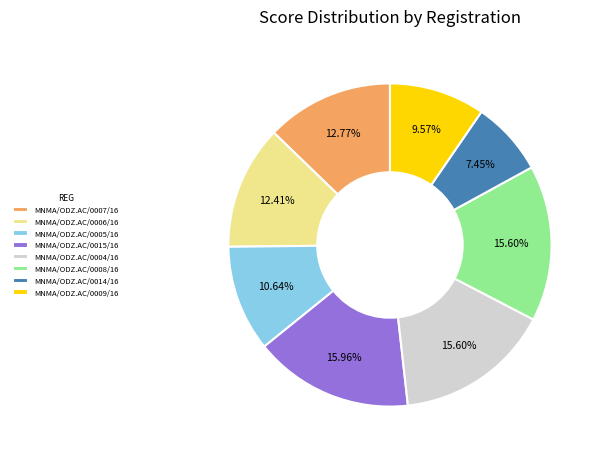

Is MNMA/ODZ.AC/0008/16 the majority of the pie?

No